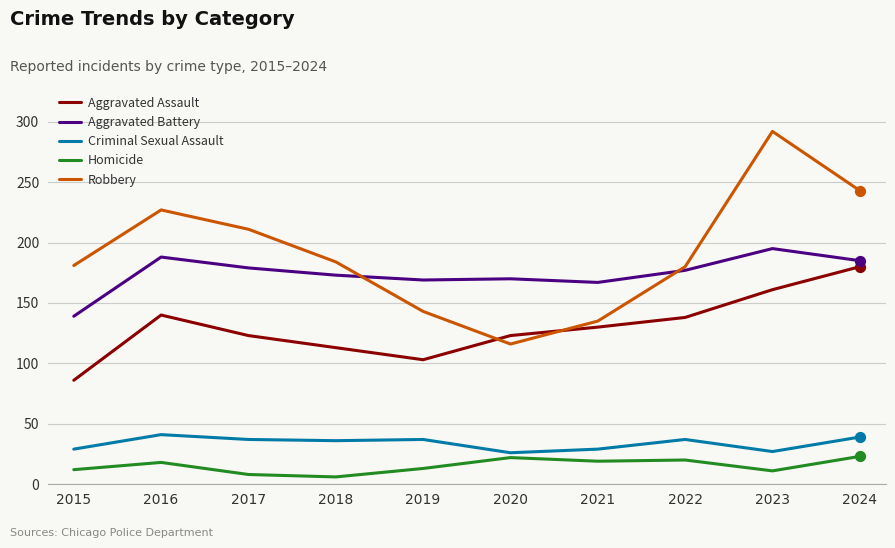

What is the total value across all series at 2015?

447